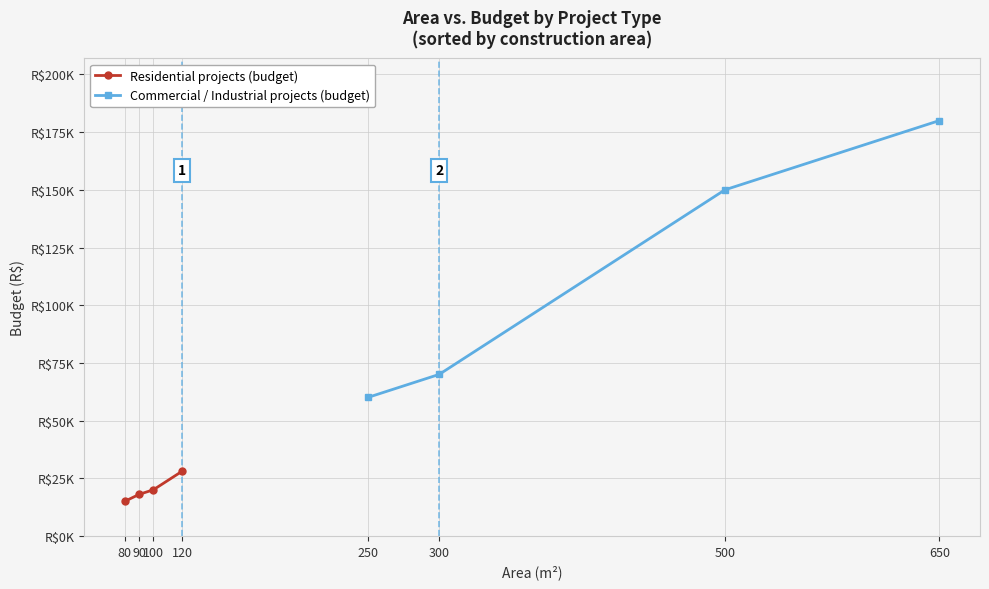

What is the sum of all Residential projects (budget) values?

81000